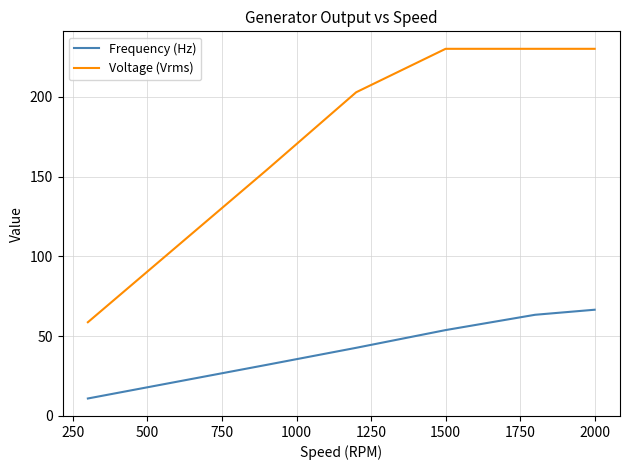

Count the number of data series in this chart.

2